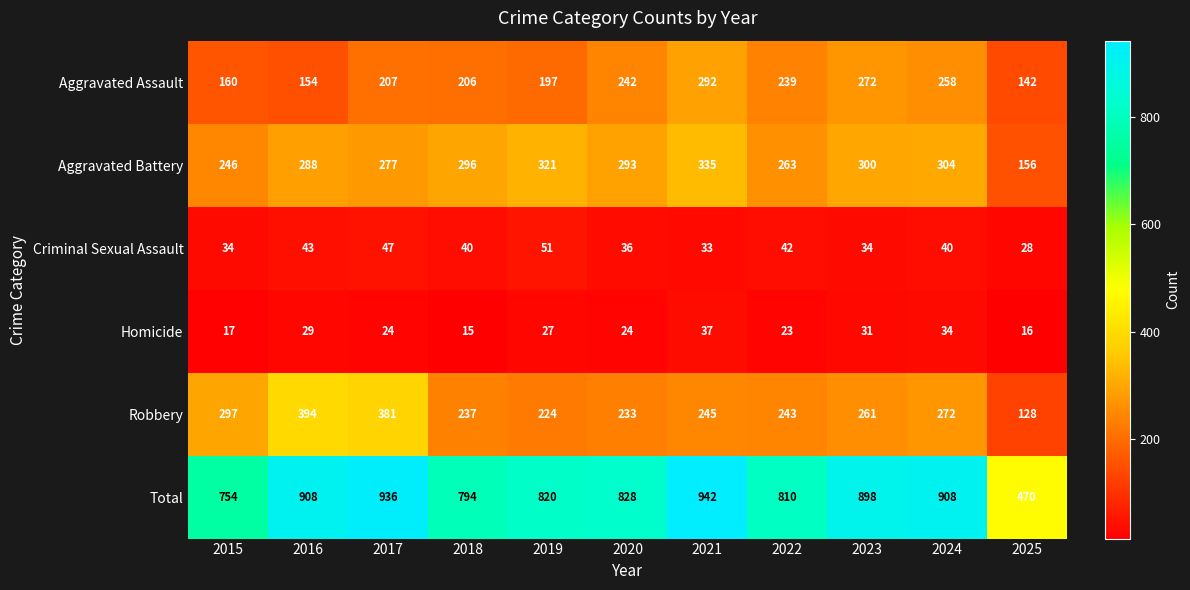

The value of Aggravated Battery at 2023 is 477. True or false?

False